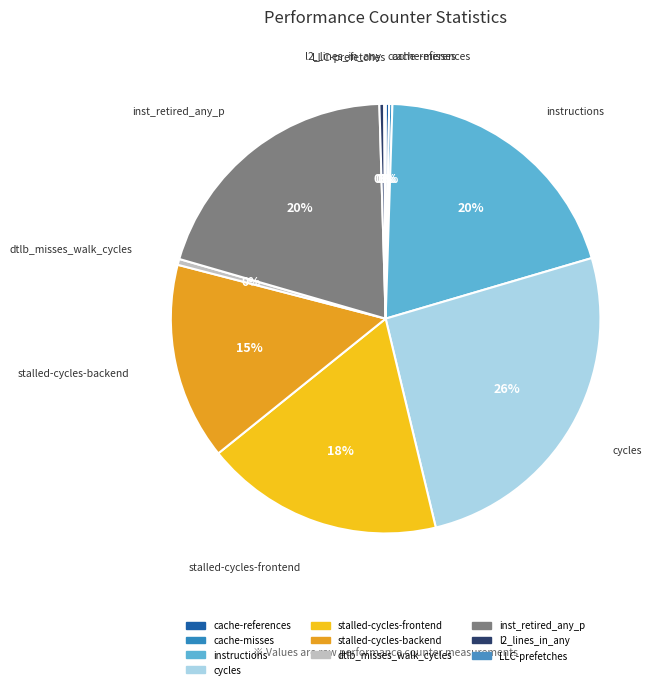

How many slices are in this pie chart?

10